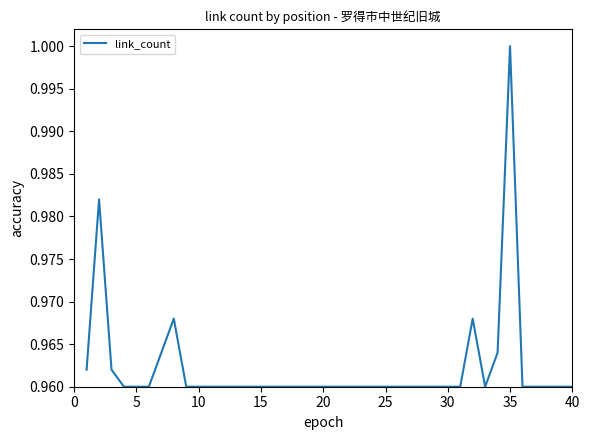

How many values are between 0 and 1?

40